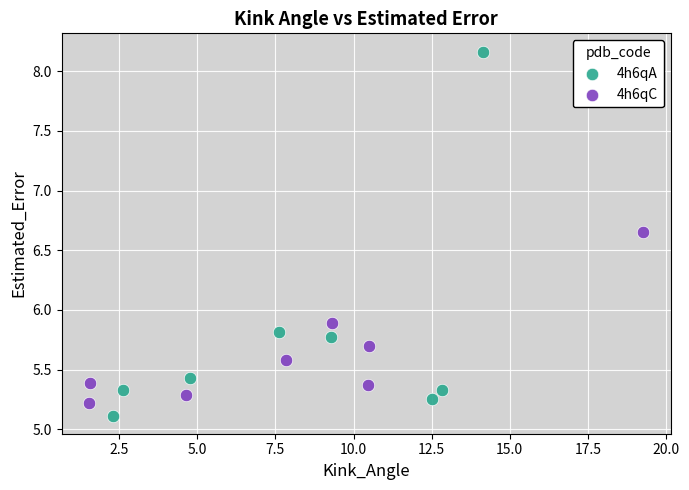

What are all the series names shown in the legend?

4h6qA, 4h6qC